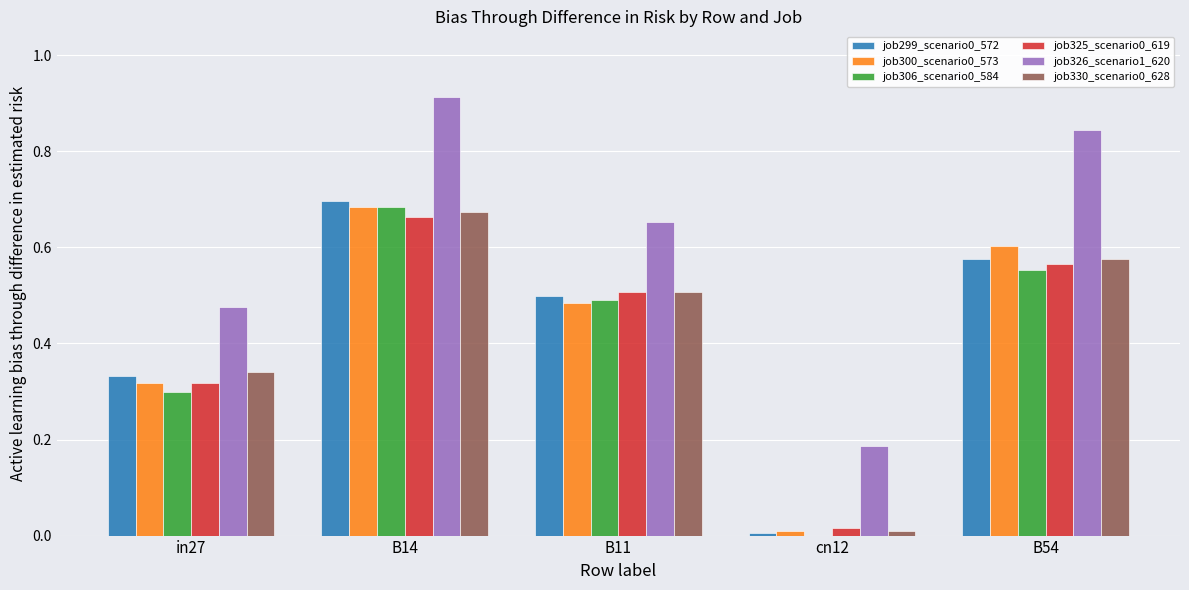

The job326_scenario1_620 series shows 0.7 at in27. True or false?

False